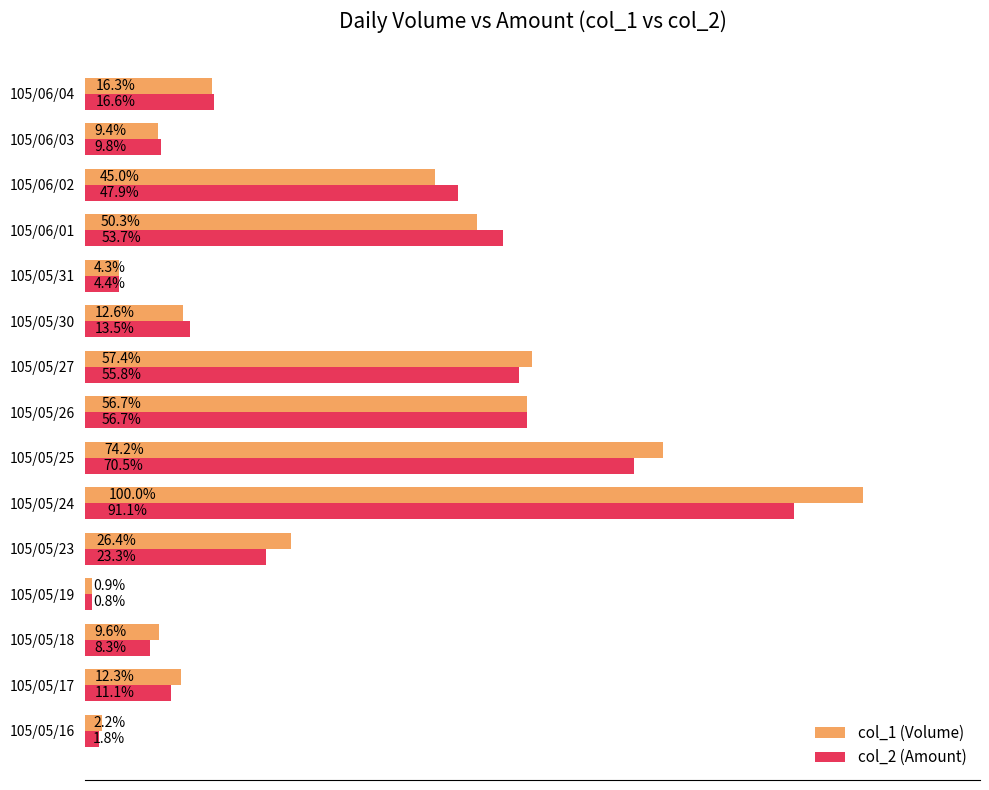

At which label does col_2 (Amount) reach its peak?

105/05/24